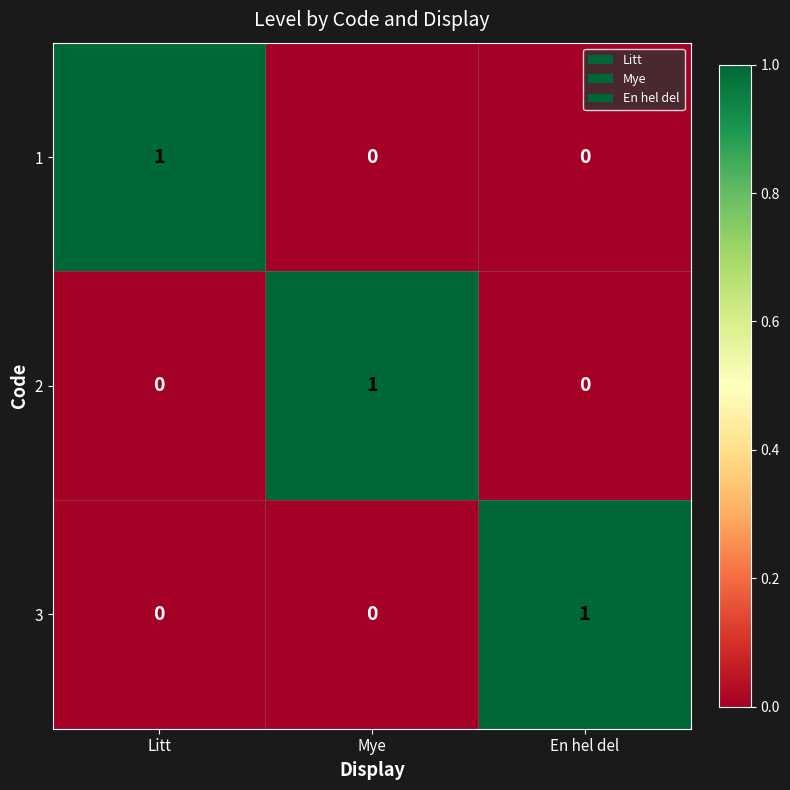

At which label does 1 reach its peak?

Litt